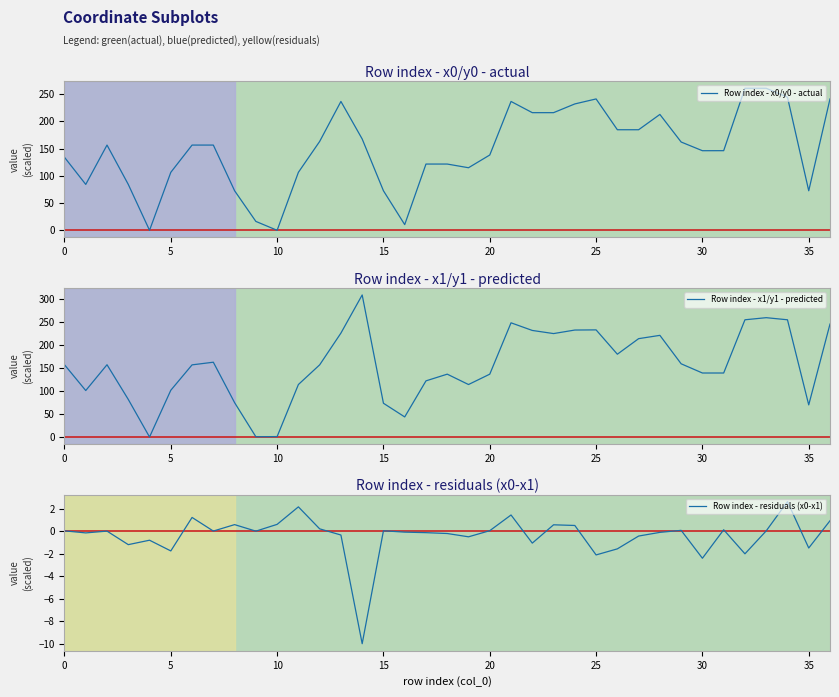

What is the label of the 21st point from the left?

20